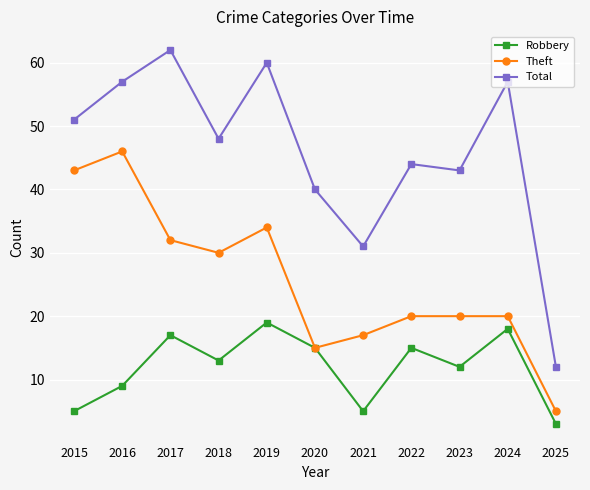

Count the number of data series in this chart.

3